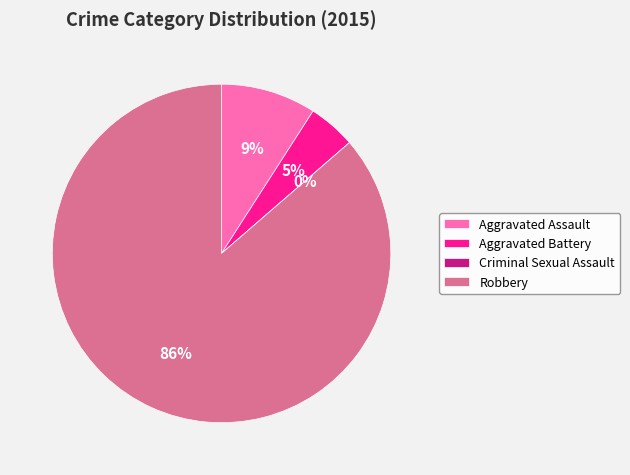

To the nearest percent, what portion does Aggravated Battery represent?

5%